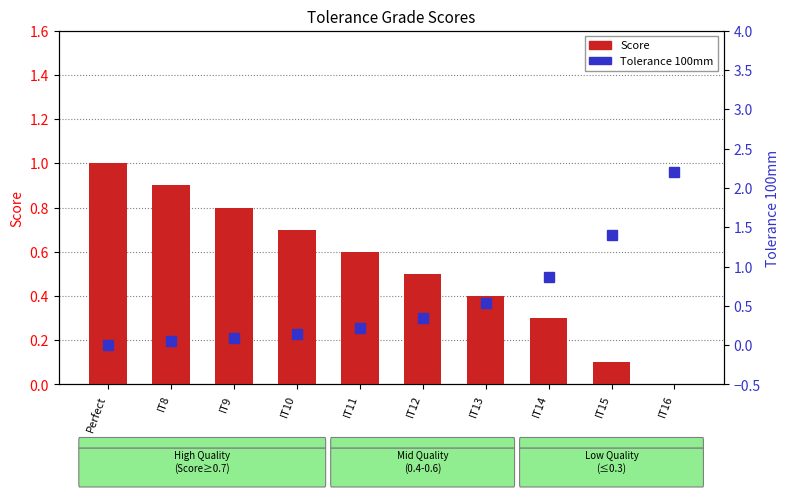

The Score series shows 0.2 at IT12. True or false?

False